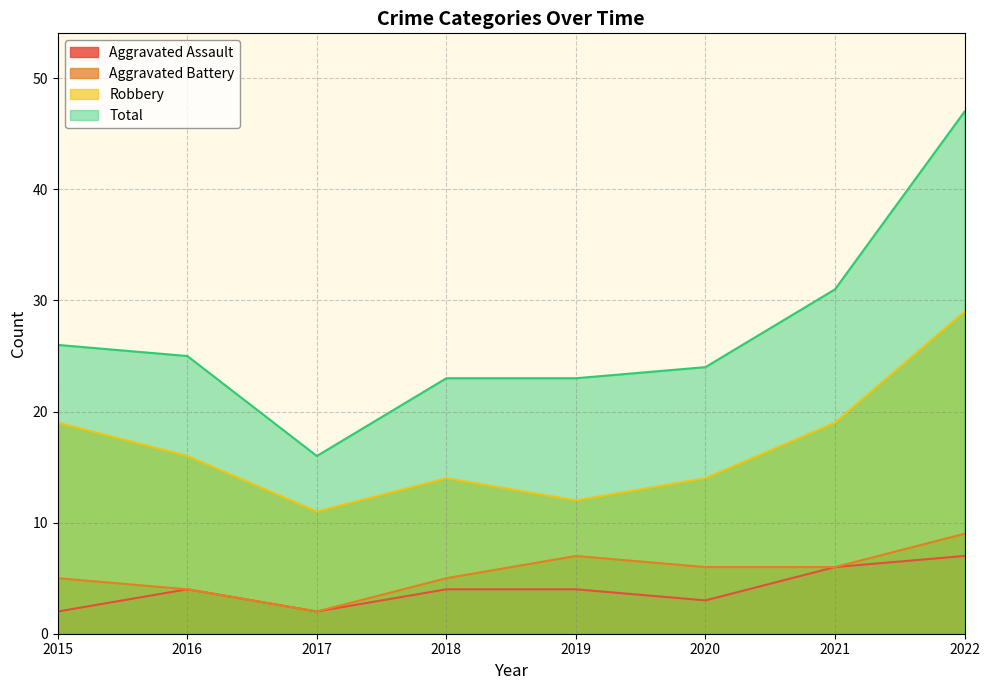

Is it true that Aggravated Assault equals 3 at 2020?

True